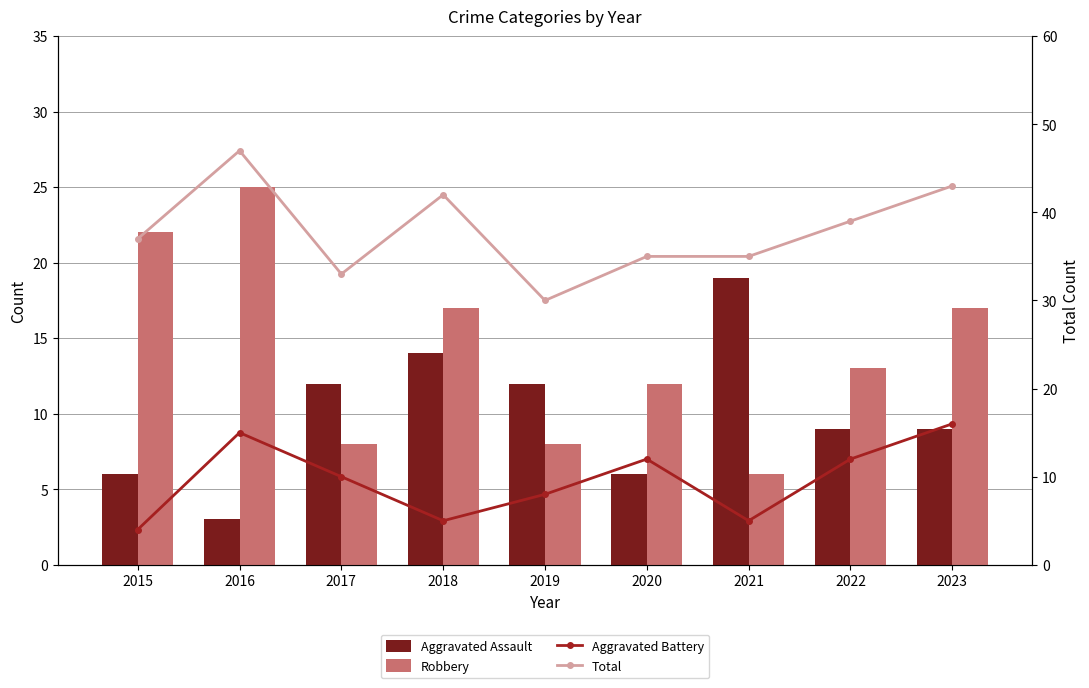

The Total series shows 47 at 2016. True or false?

True